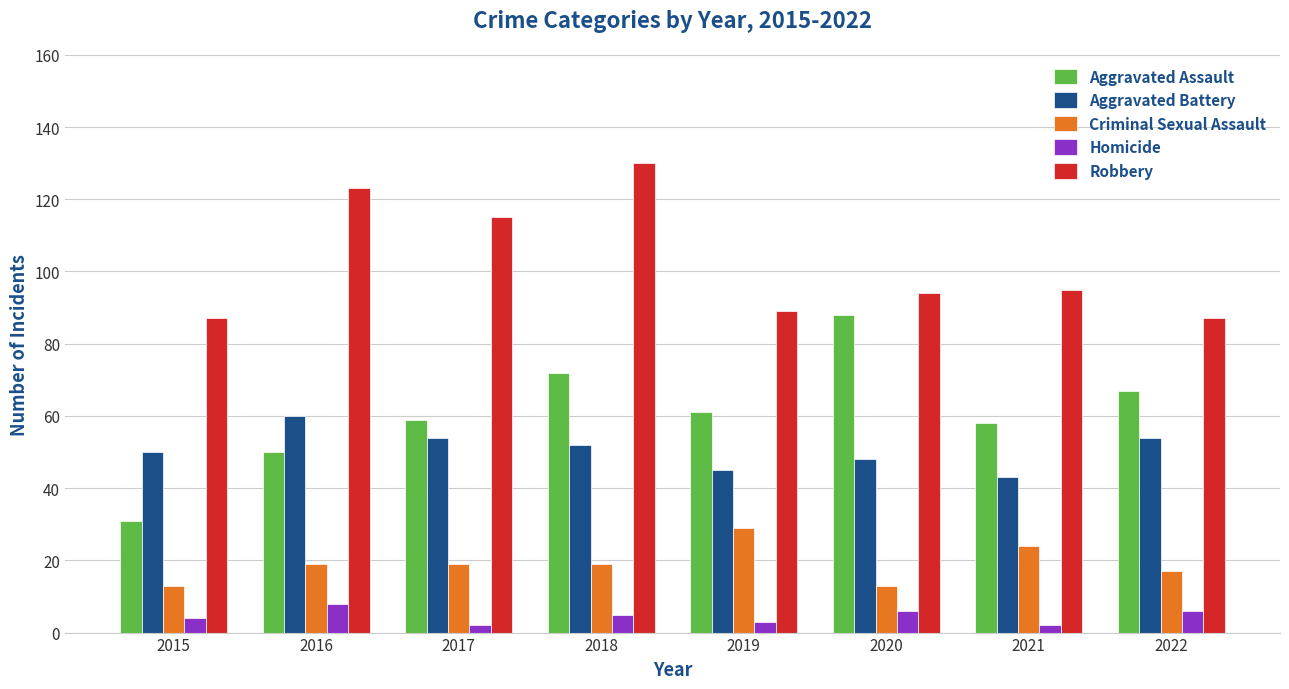

What is the sum of the Aggravated Battery values at 2016 and 2019?

105